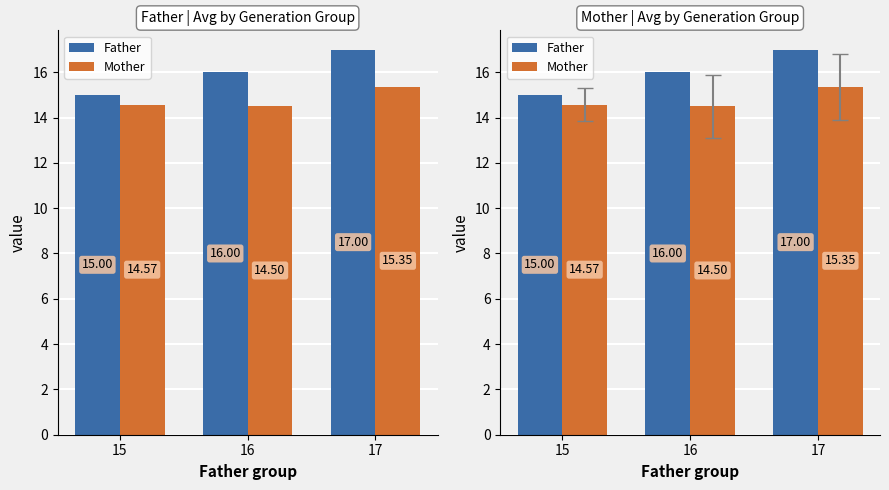

What is the value of the Father bar at the 2nd from the left?

16.0